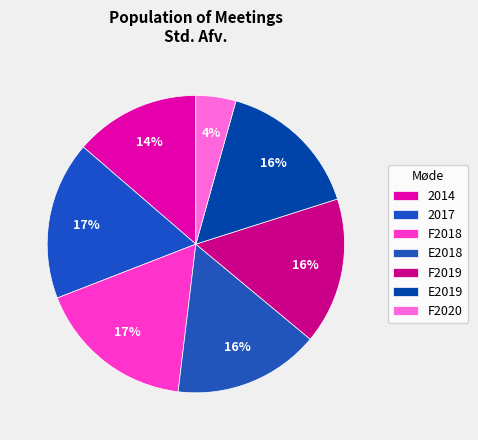

What is the ratio of the value at E2019 to the value at F2018?

0.9